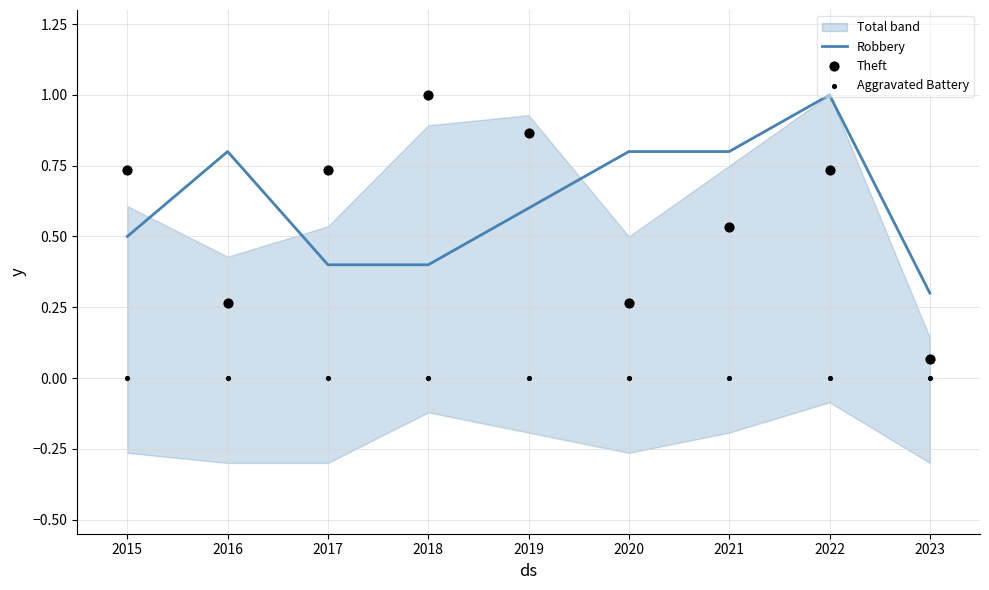

Which series has the largest Y range (max minus min)?

Theft